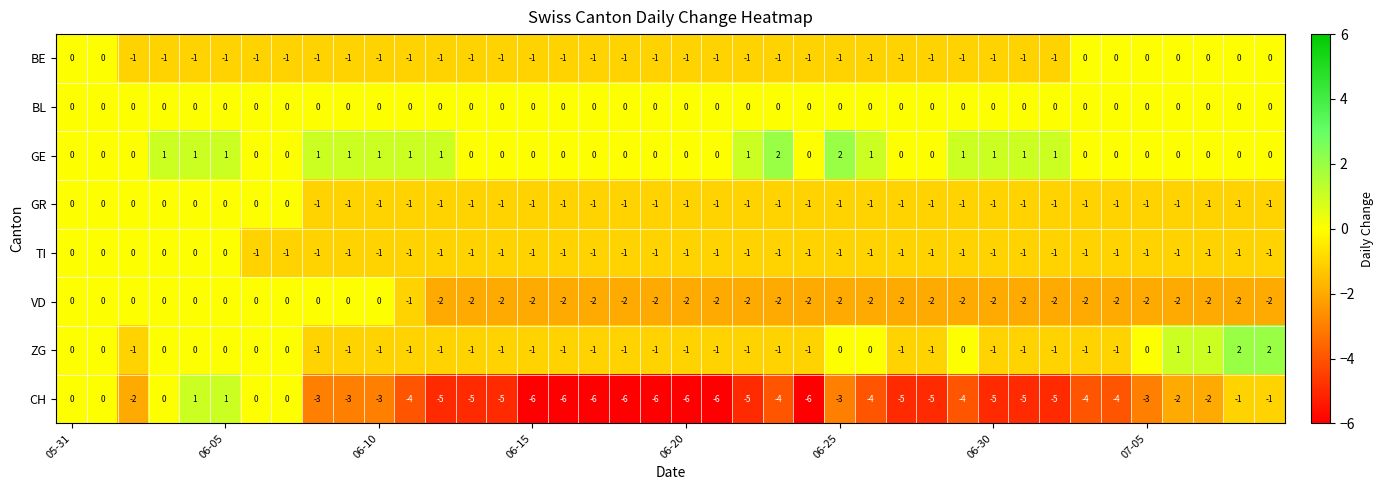

Which series has the largest range (max minus min)?

CH